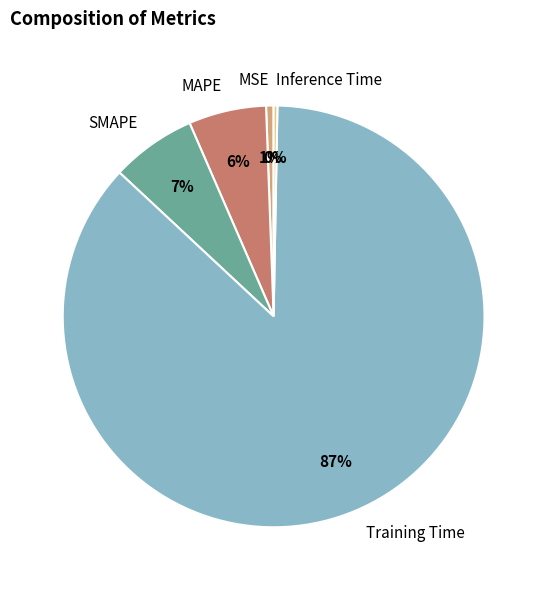

Between MAPE and SMAPE, which is larger?

SMAPE